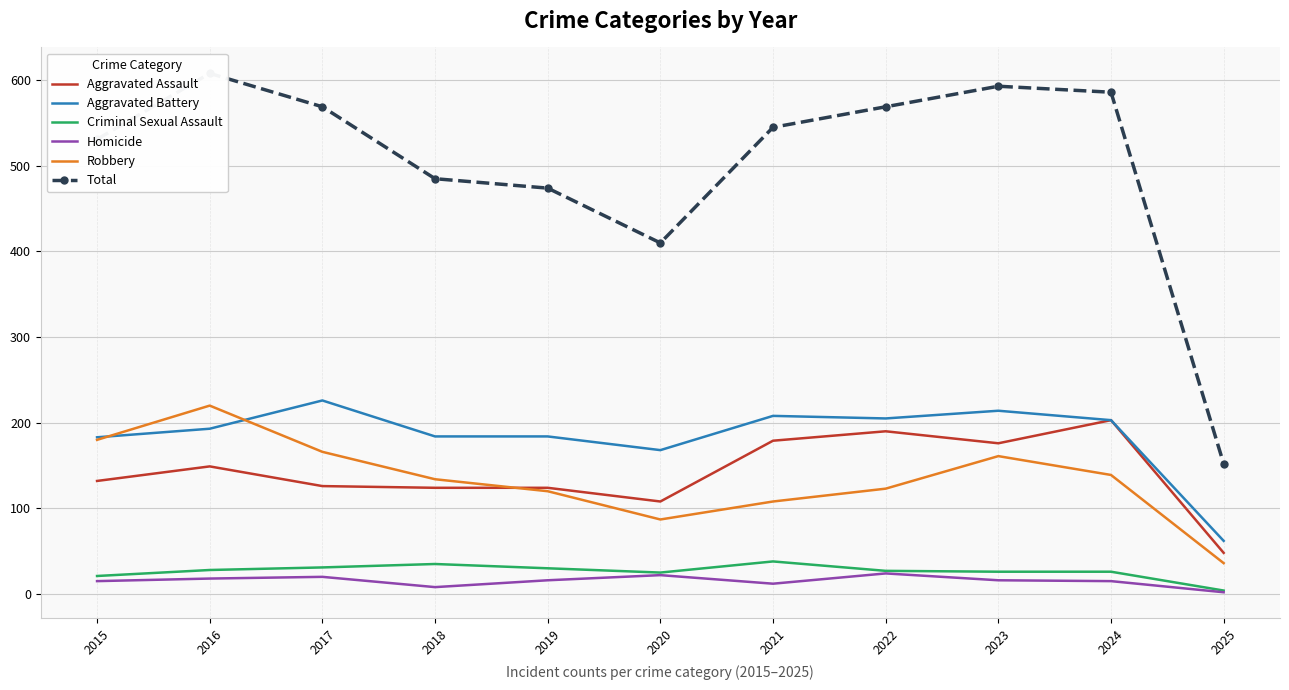

Reading left to right, extract all data points from this chart.

Aggravated Assault: 132	149	126	124	124	108	179	190	176	203	48
Aggravated Battery: 183	193	226	184	184	168	208	205	214	203	62
Criminal Sexual Assault: 21	28	31	35	30	25	38	27	26	26	4
Homicide: 15	18	20	8	16	22	12	24	16	15	2
Robbery: 180	220	166	134	120	87	108	123	161	139	36
Total: 531	608	569	485	474	410	545	569	593	586	152